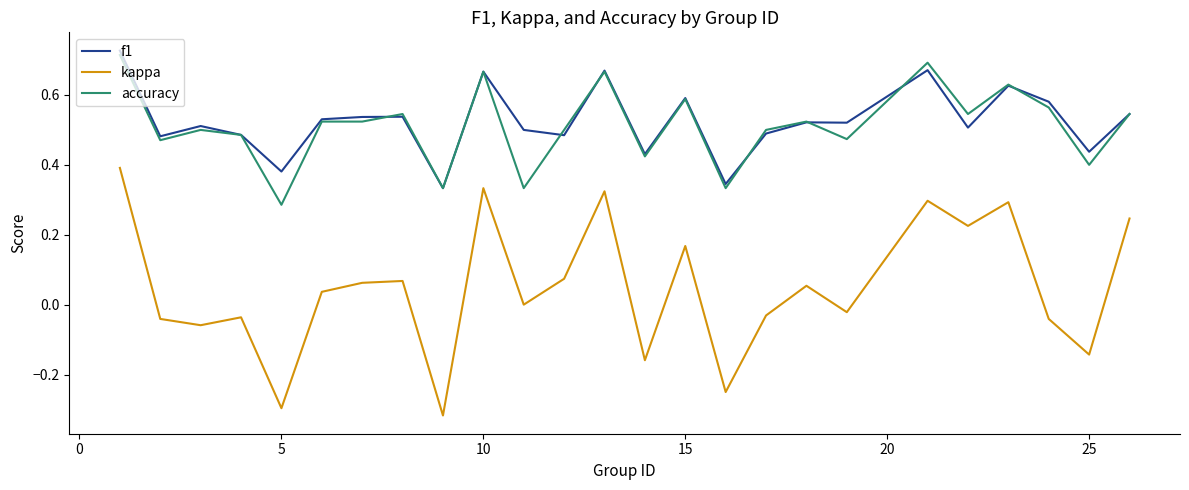

True or false: accuracy and kappa cross at least once.

False